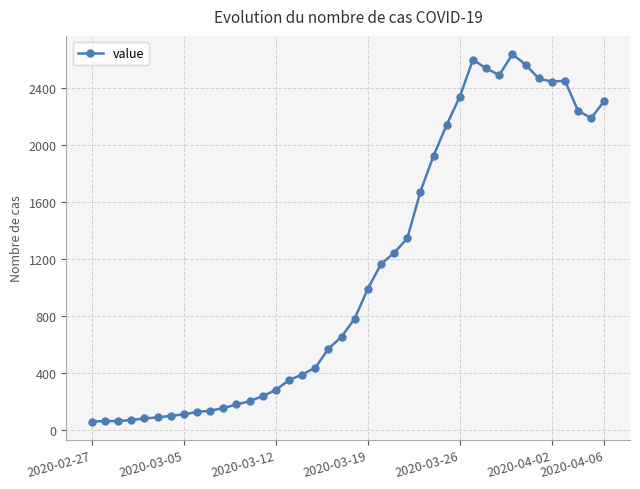

How many distinct data groups are displayed?

1